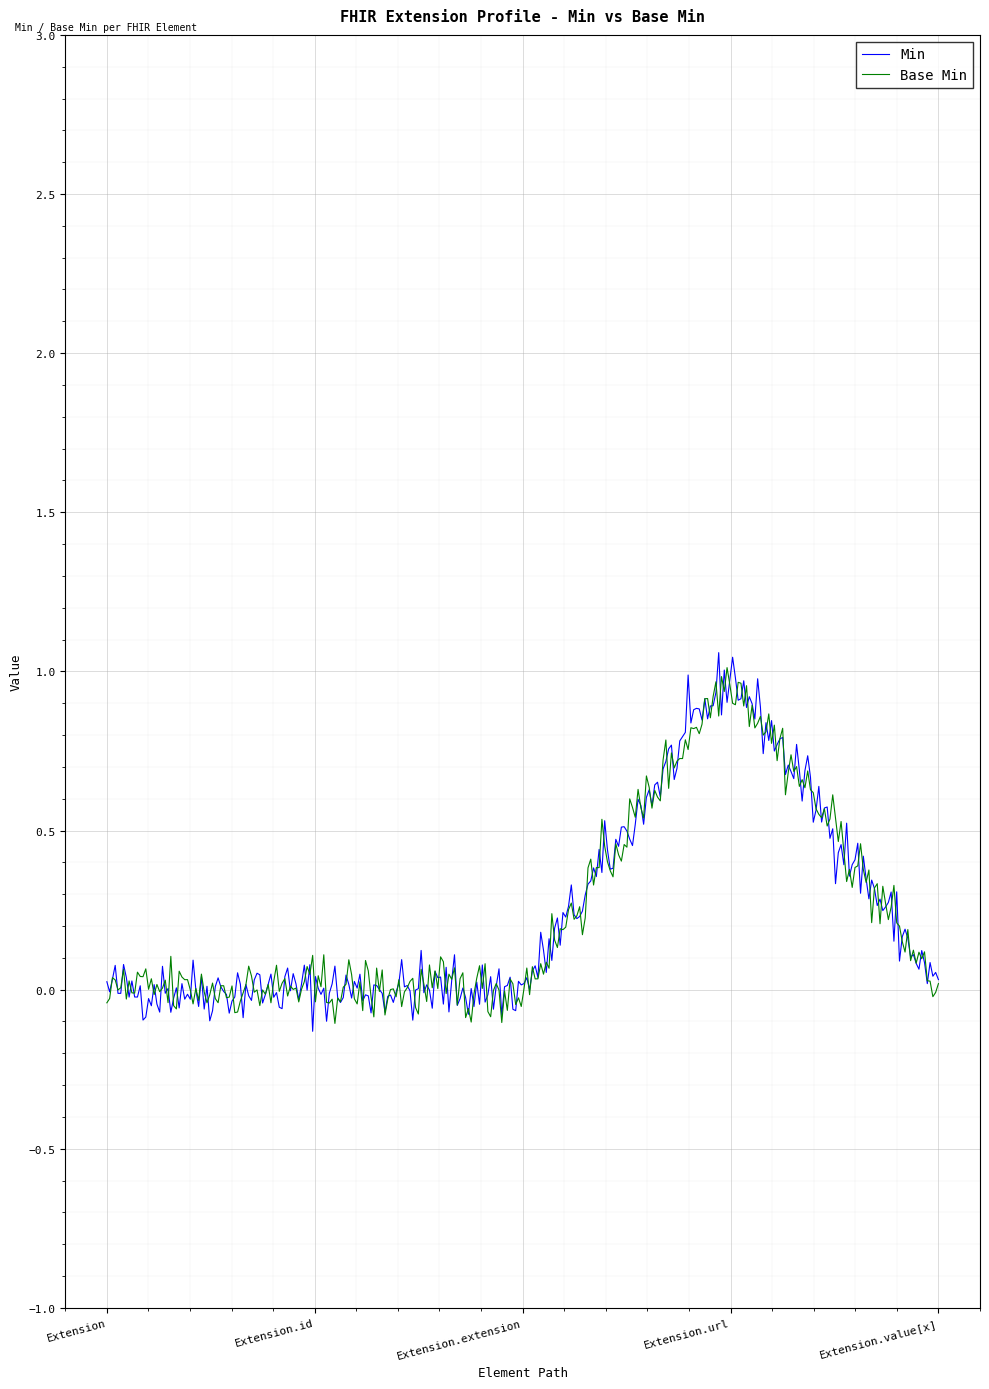

Which series has the largest range (max minus min)?

Min